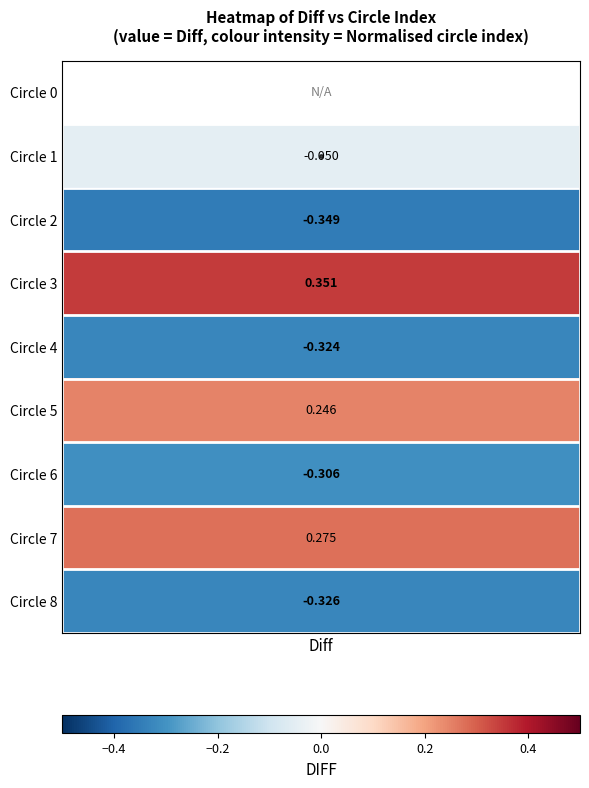

True or false: the data shows 0.3 at 6.

False